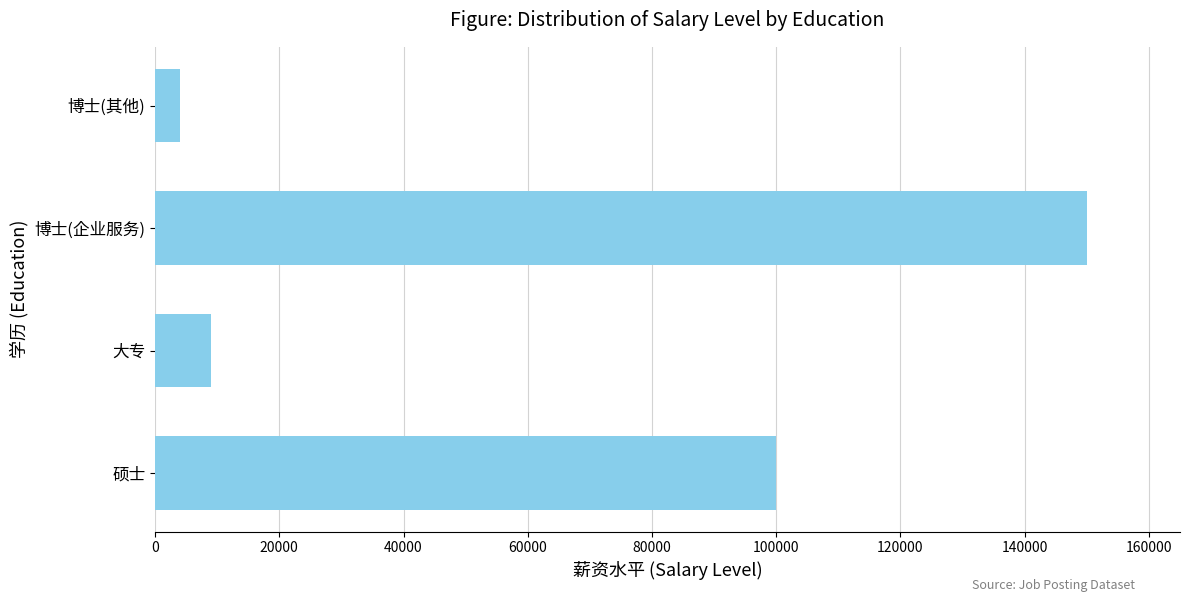

Rank the categories by value from lowest to highest.

博士(其他), 大专, 硕士, 博士(企业服务)